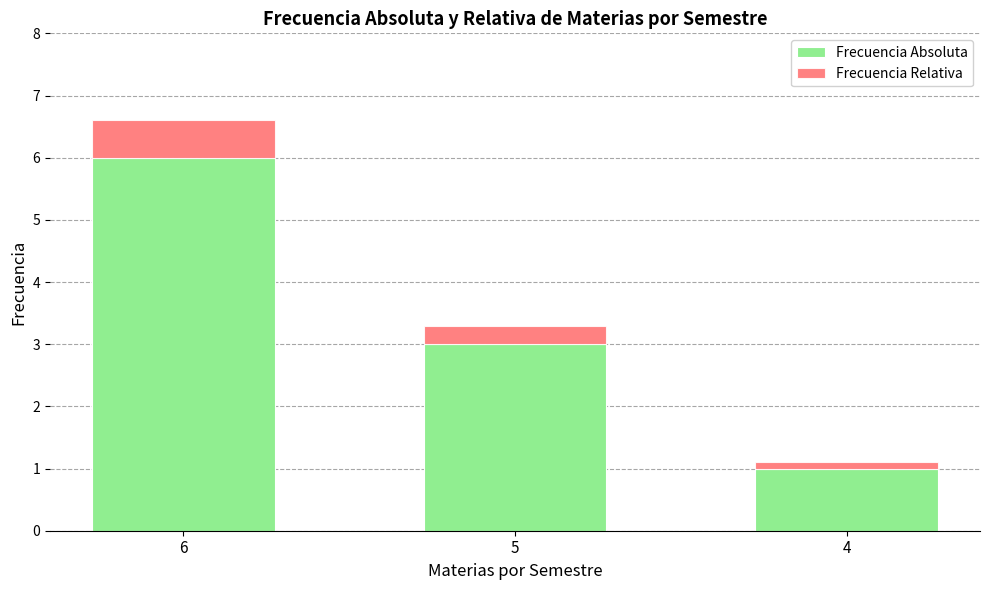

What are all the series names shown in the legend?

Frecuencia Absoluta, Frecuencia Relativa